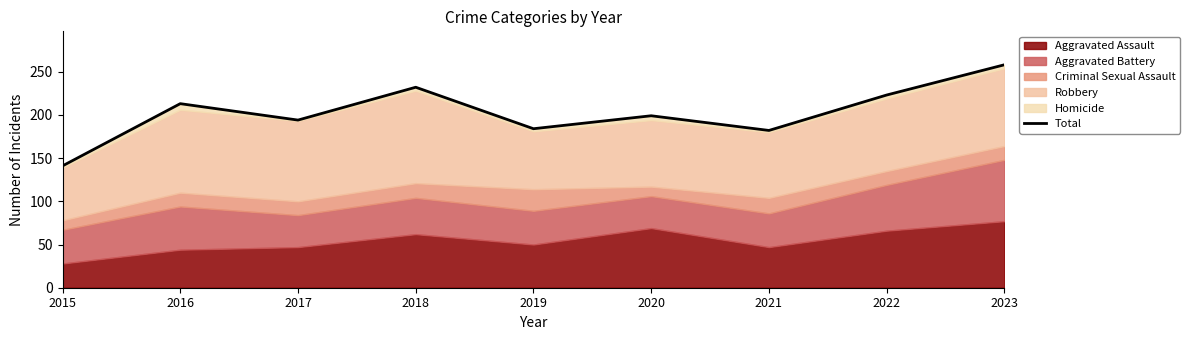

What is the sum of all values?

1826